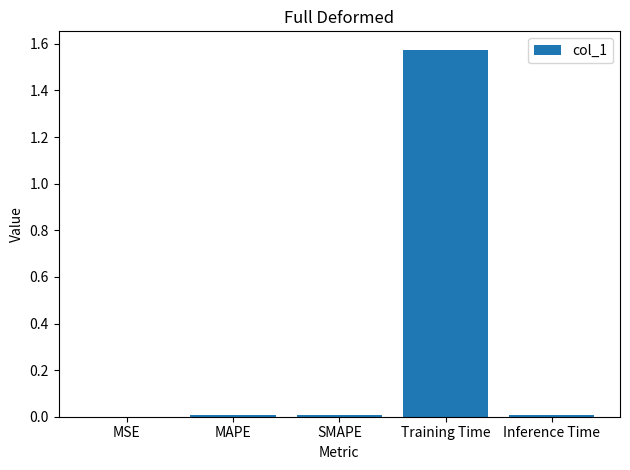

Which has a higher value, Training Time or SMAPE?

Training Time